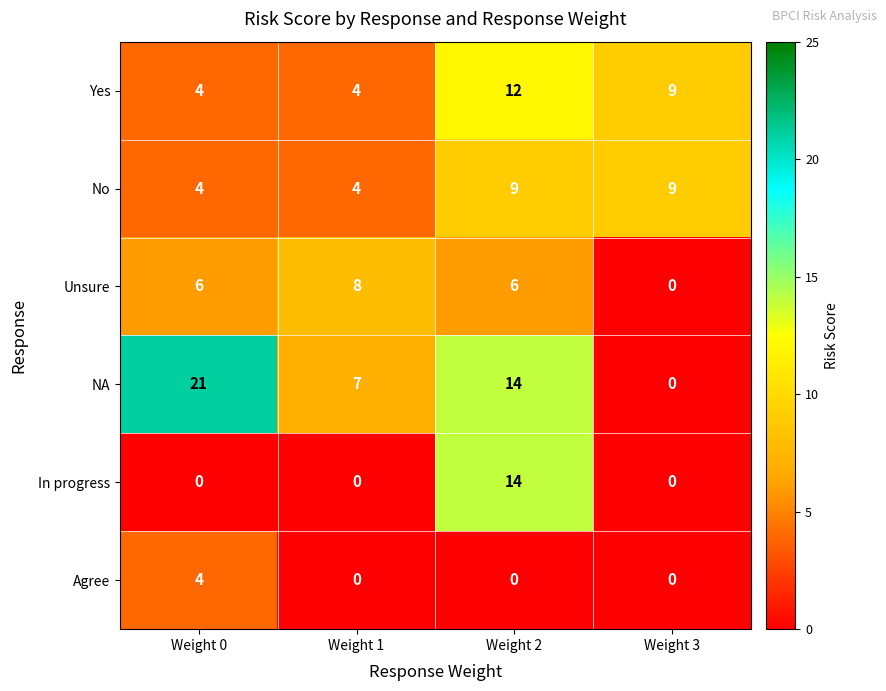

The value of Yes at Weight 3 is 14. True or false?

False